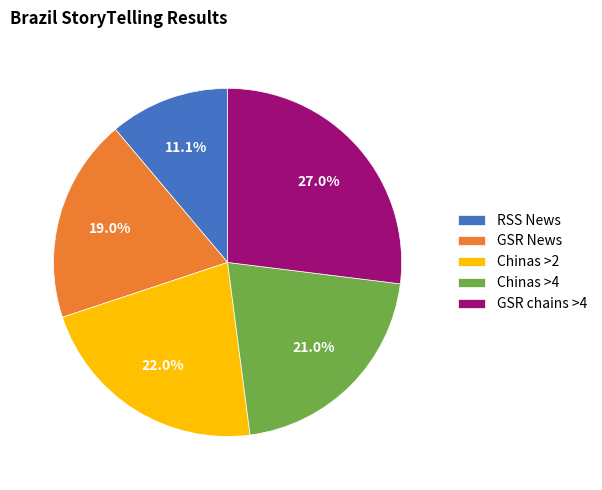

Is there a majority slice in this chart?

No